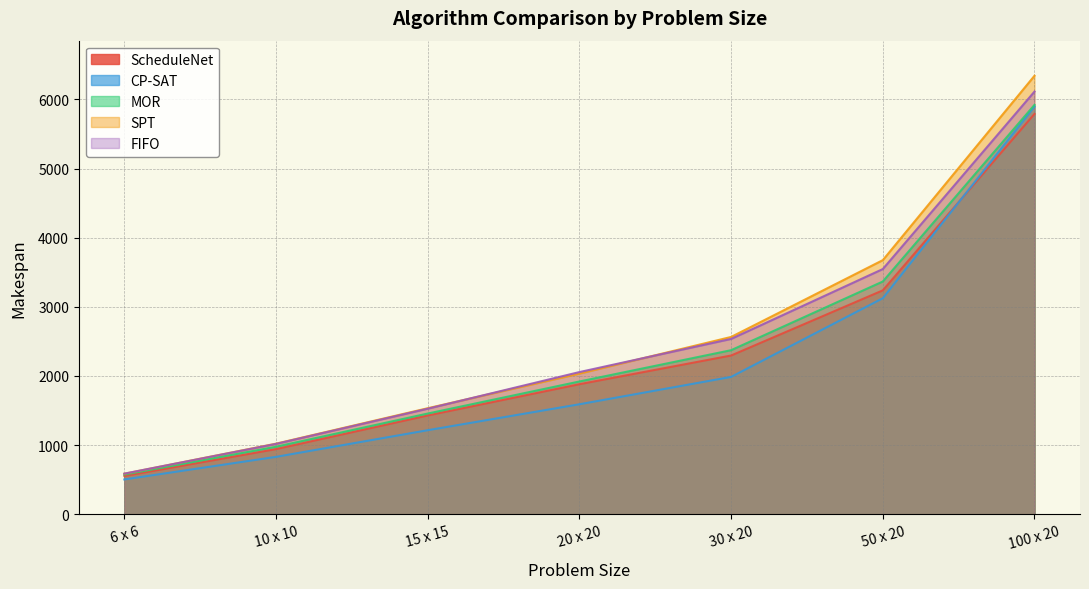

The value of CP-SAT at 100 x 20 is 5897.3. True or false?

True